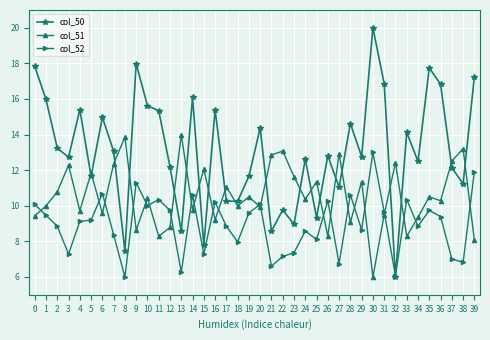

True or false: col_52 has more than 2 interior local peaks.

True